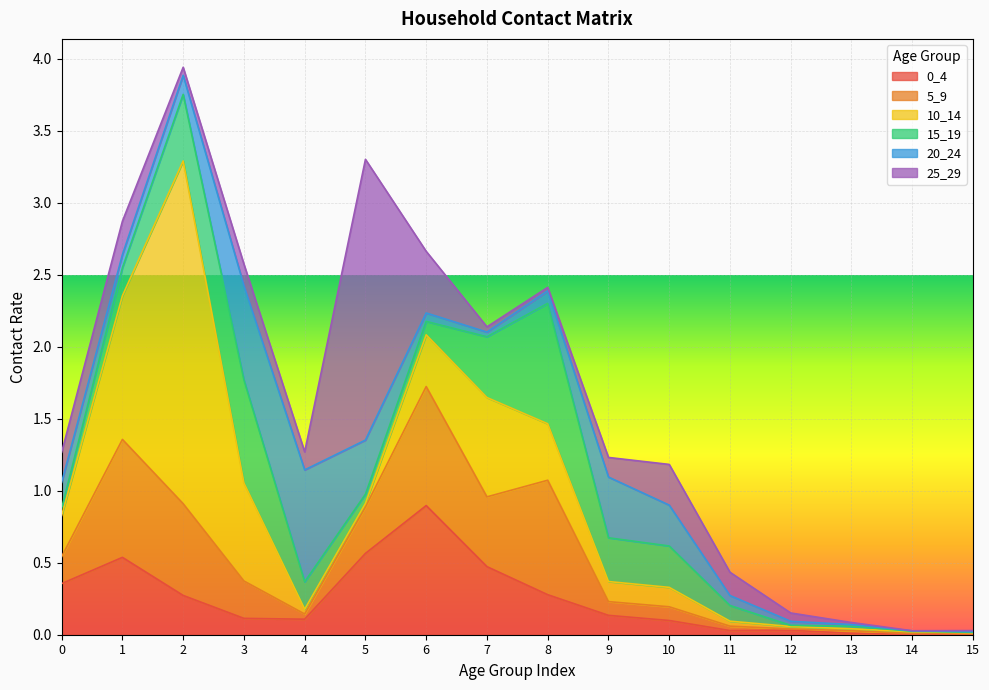

Which category has the lowest value across all series?

14